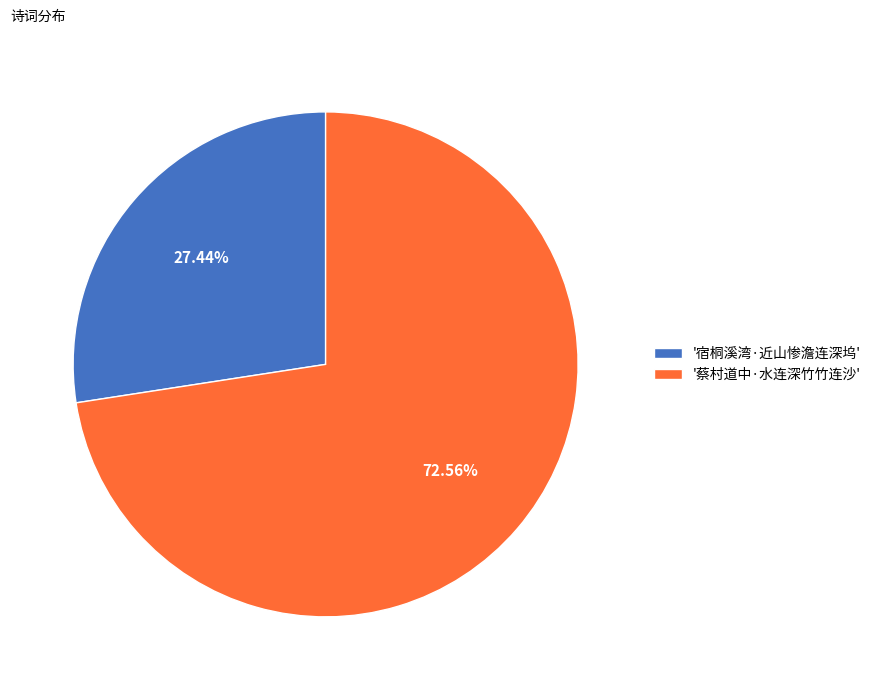

Approximately how many times larger is the value at '宿桐溪湾·近山惨澹连深坞' compared to '蔡村道中·水连深竹竹连沙'?

0.4